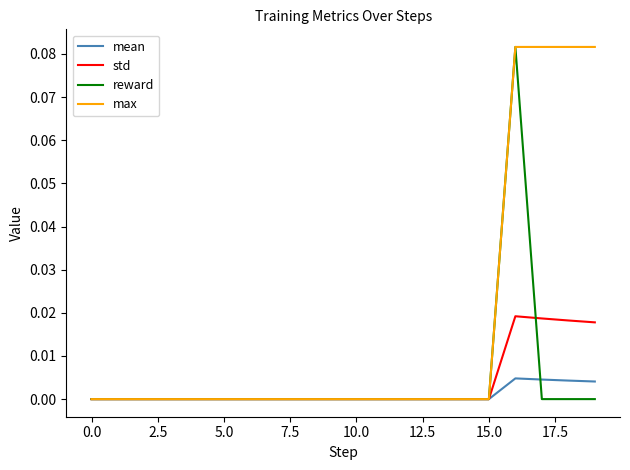

Count the mean values in the range 0 to 1.

20